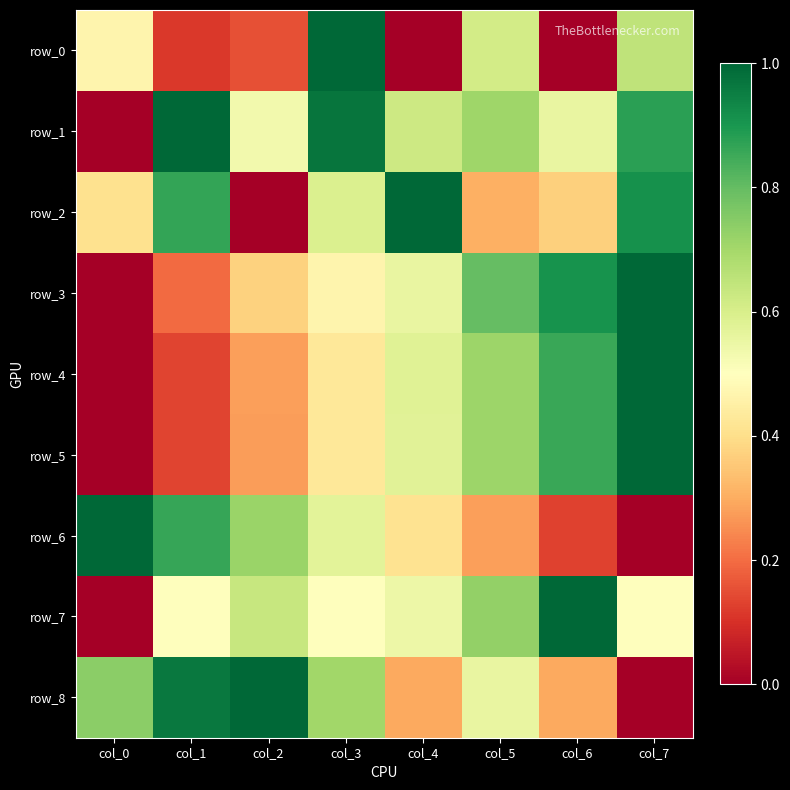

Reading left to right, extract all data points from this chart.

row_0: 0.5	0.1	0.2	1.0	0.0	0.6	0.0	0.6
row_1: 0.0	1.0	0.5	1.0	0.6	0.7	0.6	0.9
row_2: 0.4	0.9	0.0	0.6	1.0	0.3	0.4	0.9
row_3: 0.0	0.2	0.4	0.5	0.6	0.8	0.9	1.0
row_4: 0.0	0.1	0.3	0.4	0.6	0.7	0.9	1.0
row_5: 0.0	0.1	0.3	0.4	0.6	0.7	0.9	1.0
row_6: 1.0	0.9	0.7	0.6	0.4	0.3	0.1	0.0
row_7: 0.0	0.5	0.6	0.5	0.5	0.7	1.0	0.5
row_8: 0.7	1.0	1.0	0.7	0.3	0.6	0.3	0.0